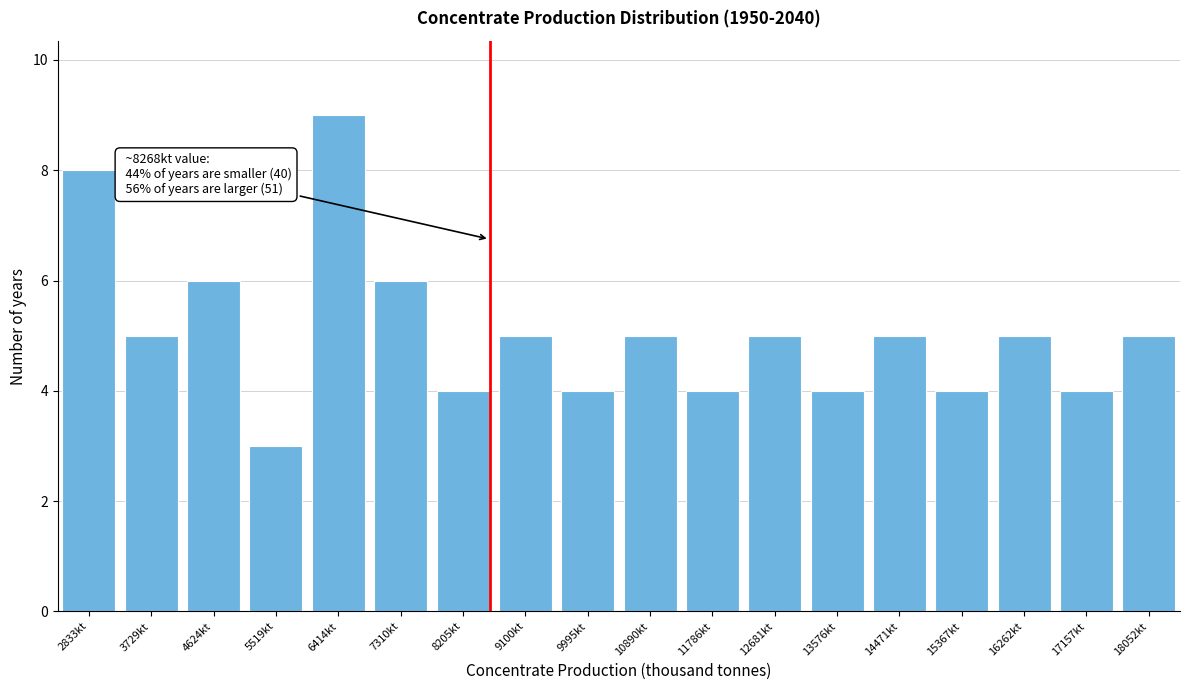

Reading right to left, what are all the values shown in this chart?

18052kt=5	17157kt=4	16262kt=5	15367kt=4	14471kt=5	13576kt=4	12681kt=5	11786kt=4	10890kt=5	9995kt=4	9100kt=5	8205kt=4	7310kt=6	6414kt=9	5519kt=3	4624kt=6	3729kt=5	2833kt=8